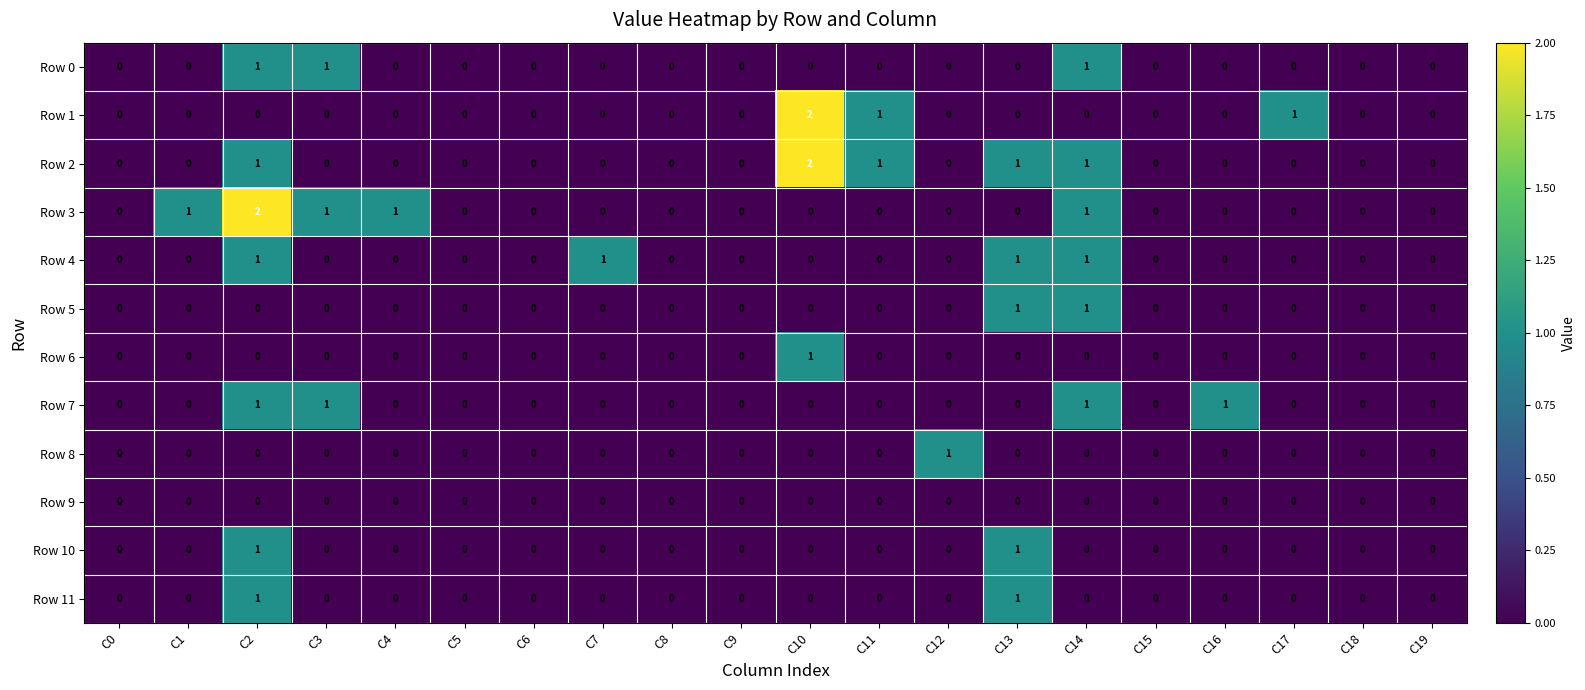

The value of Row 11 at C17 is 0. True or false?

True